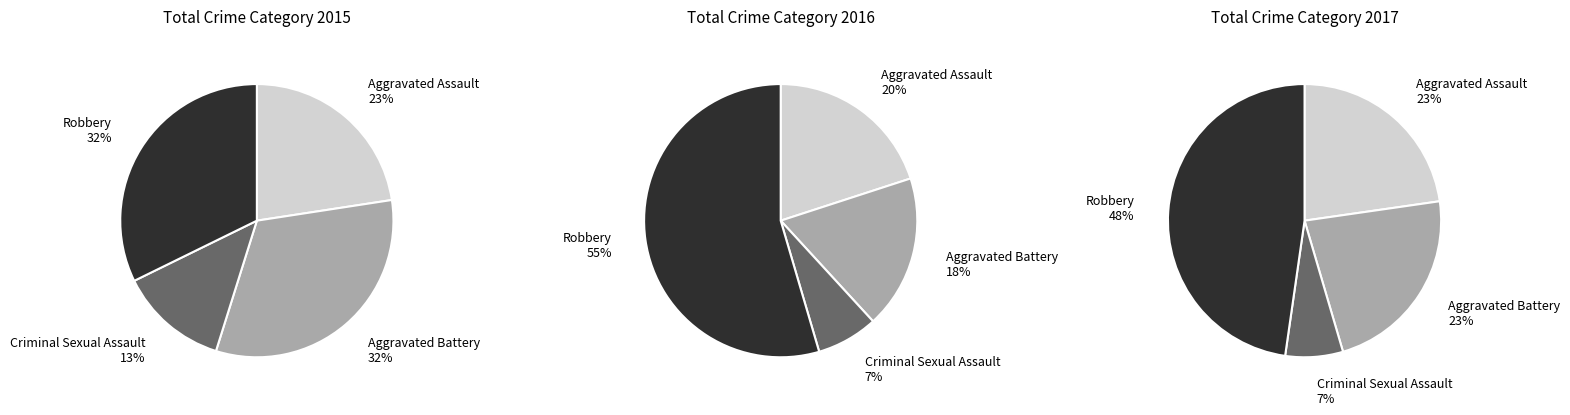

Which category has the smallest portion of the pie?

Criminal Sexual Assault